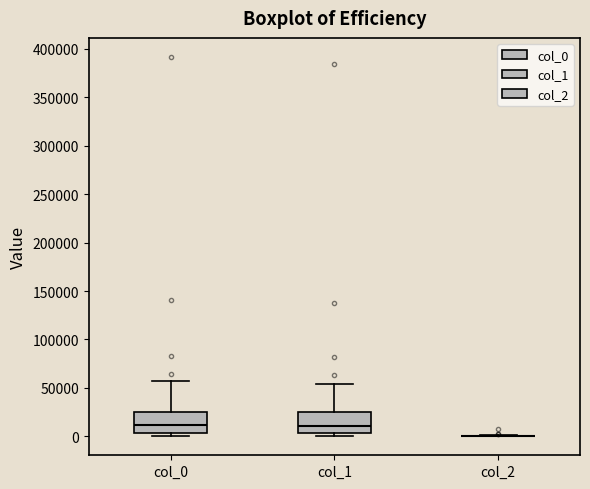

Where does the upper whisker of the box for col_0 end on the y-axis? The values are not printed on the chart, so give them approximately, as read against the axis.

55000